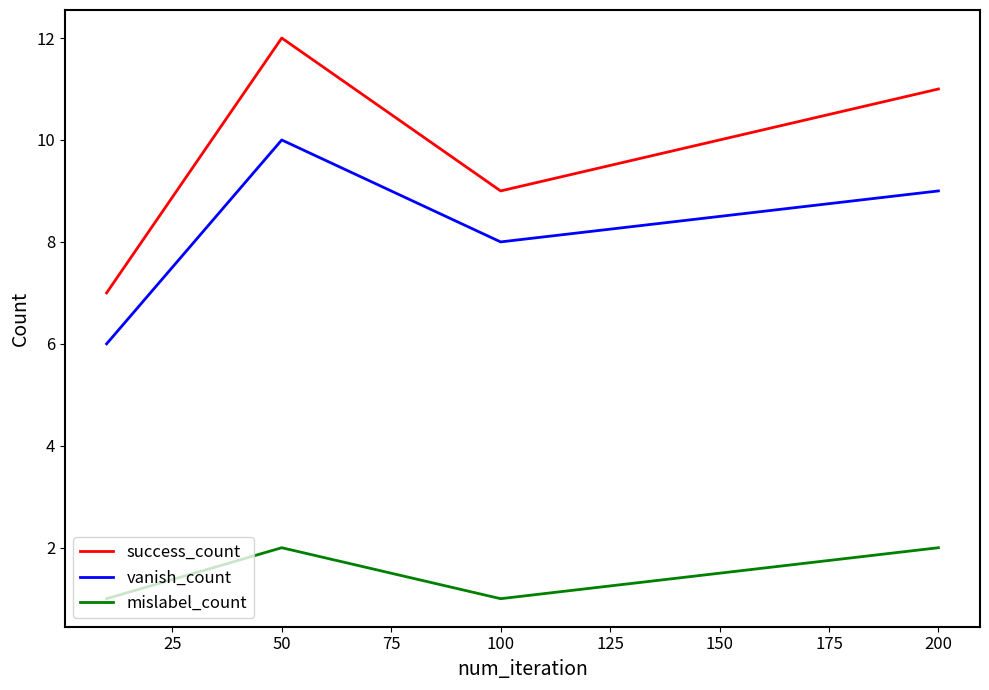

Which series has the largest range (max minus min)?

success_count